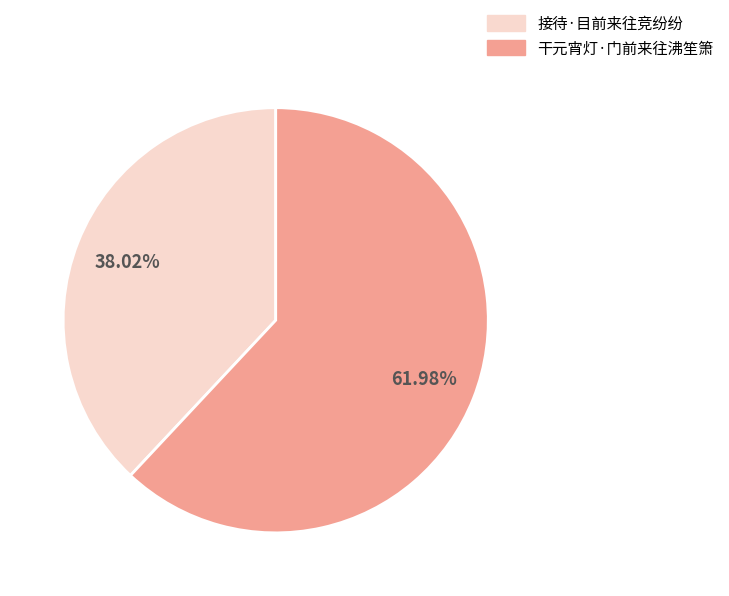

To the nearest percent, what portion does 干元宵灯·门前来往沸笙箫 represent?

62%